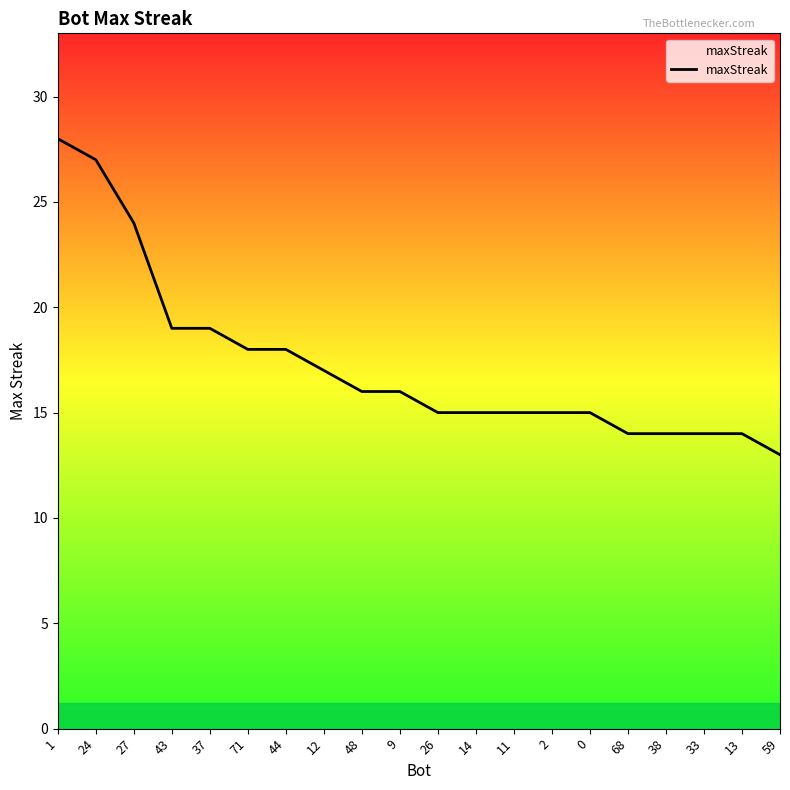

At which label does the data first exceed 16?

1